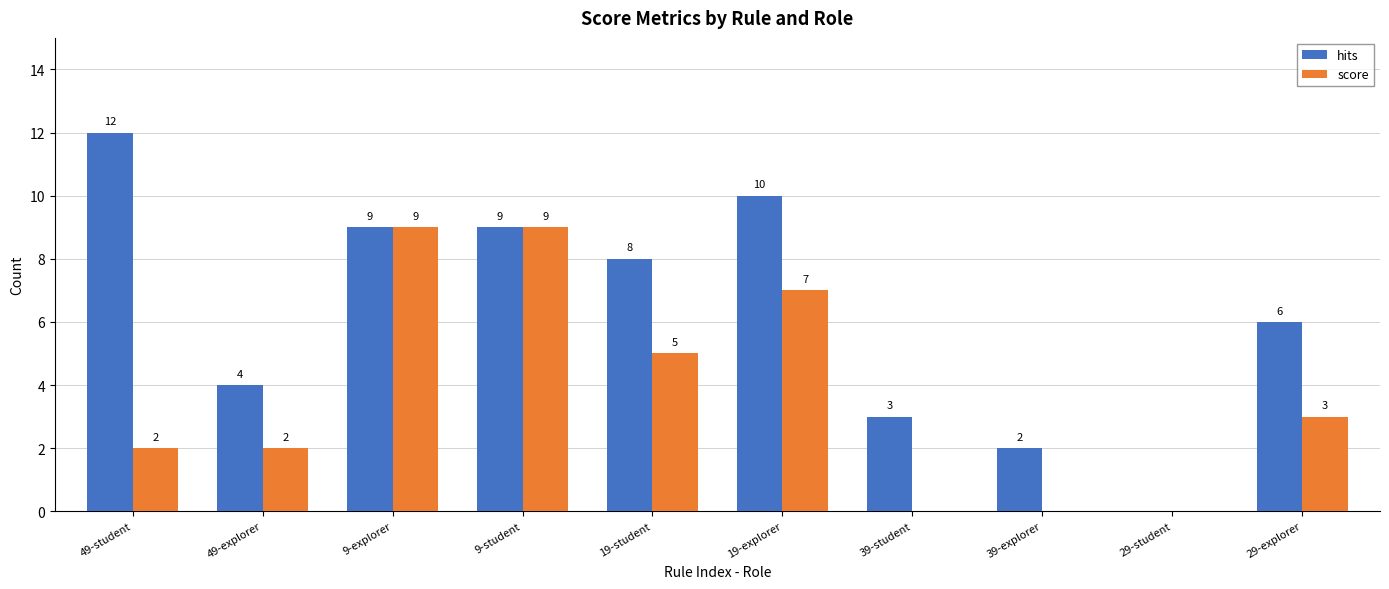

Does the chart contain stacked bars?

No